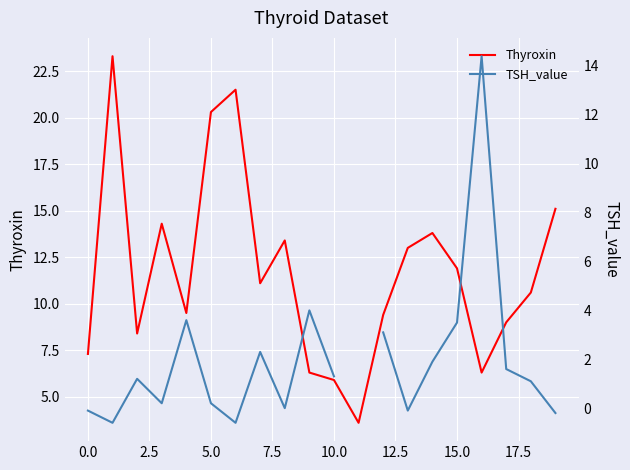

True or false: Thyroxin has a value of 7.3 at 0.0.

True